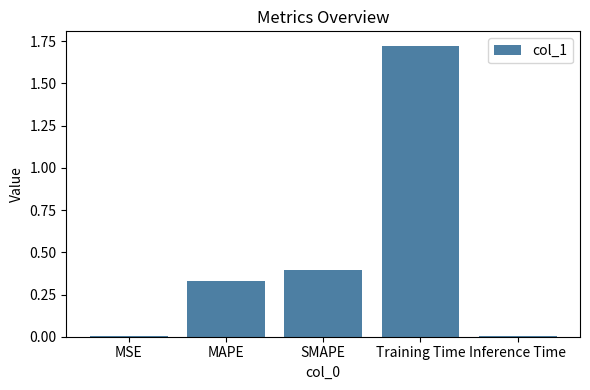

True or false: the data shows 2.8 at Training Time.

False